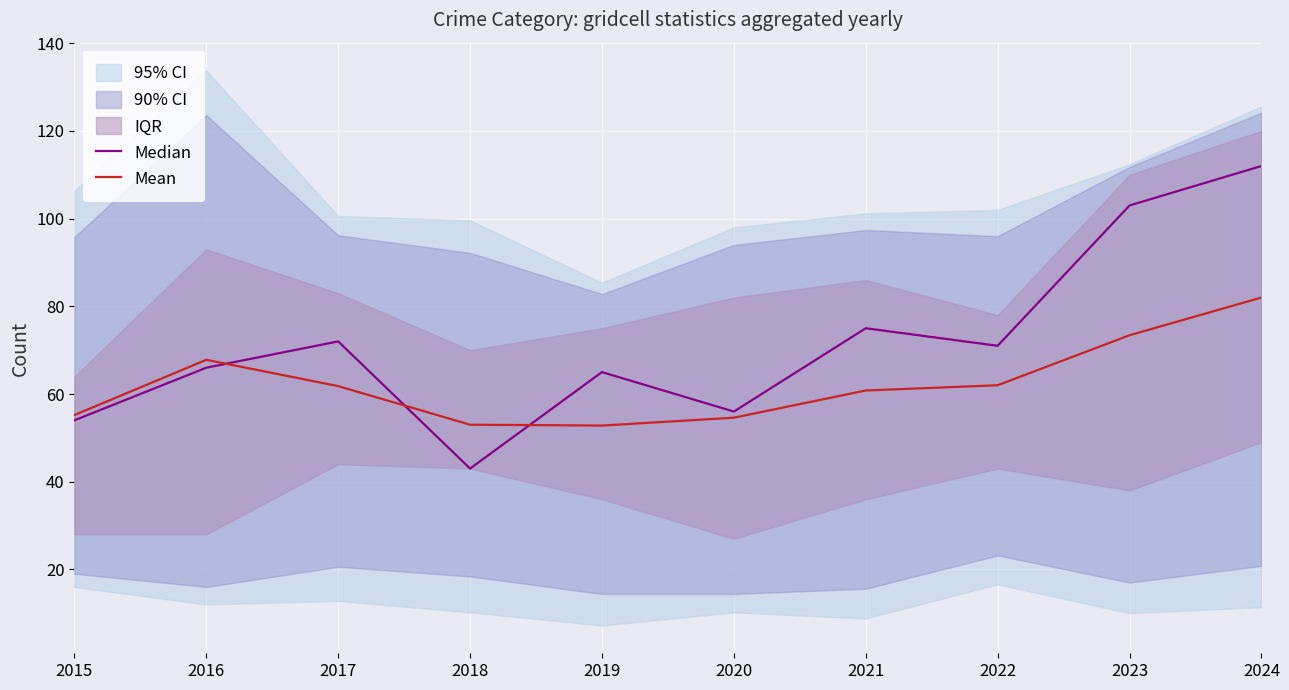

At which label does Median reach its peak?

2024